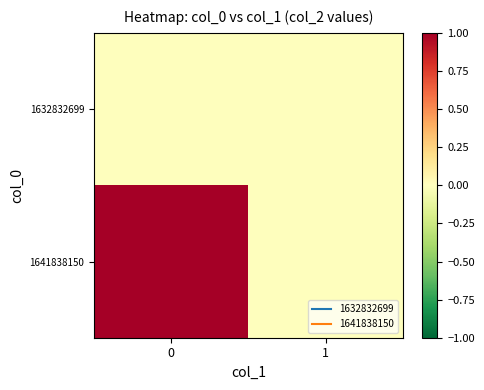

Reading left to right, what are all the values shown in this chart?

1632832699: 0=0	1=0
1641838150: 0=1	1=0